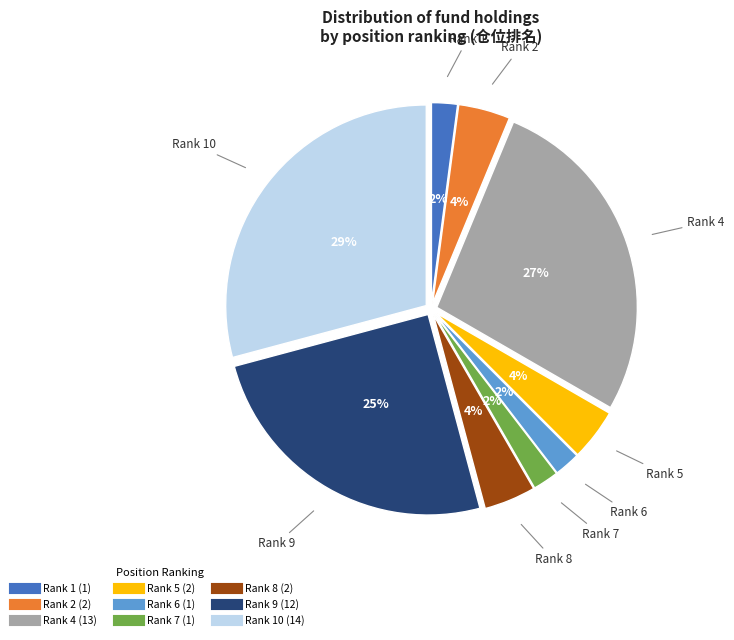

Is there any slice that represents more than half of the pie?

No